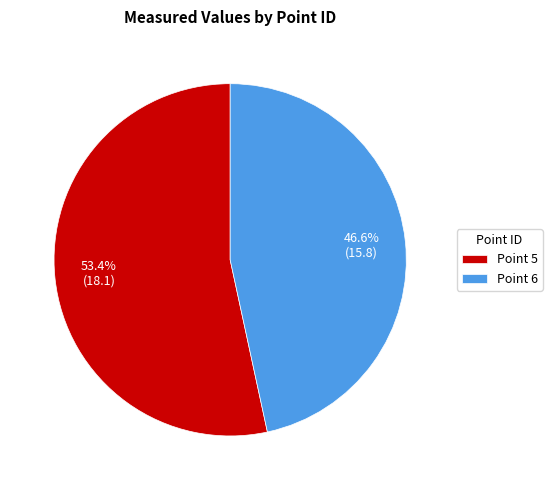

Is the sum of Point 6 and Point 5 greater than half?

Yes